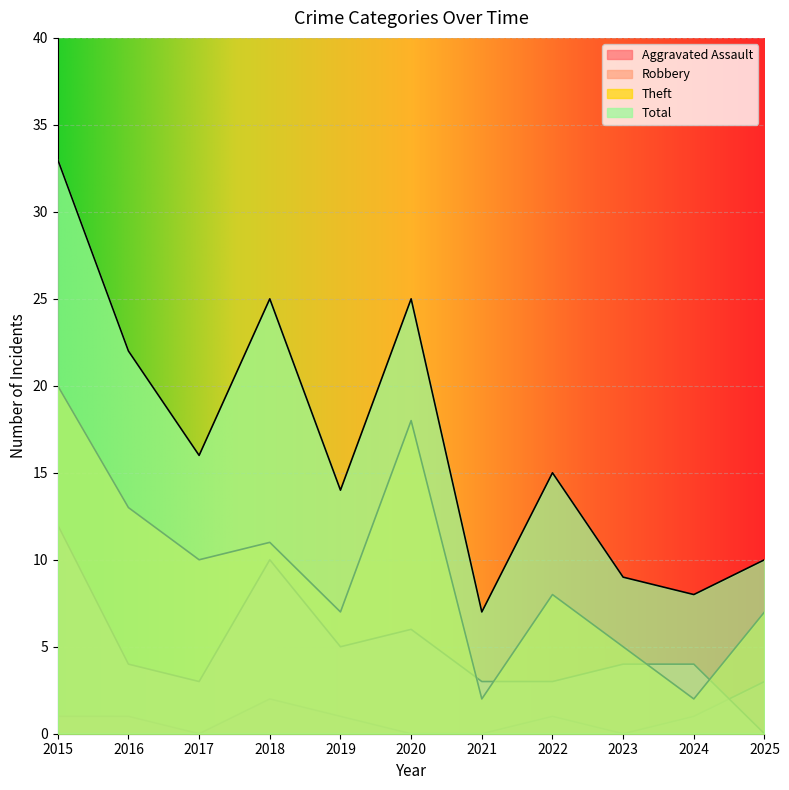

What is the value of the Robbery point at the 4th from the left?

10